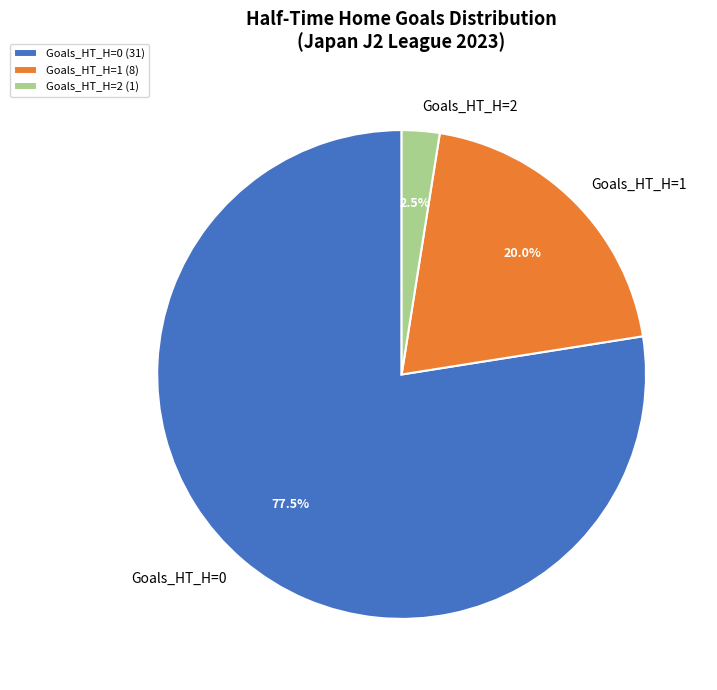

Which category has the biggest portion of the pie?

Goals_HT_H=0 (31)